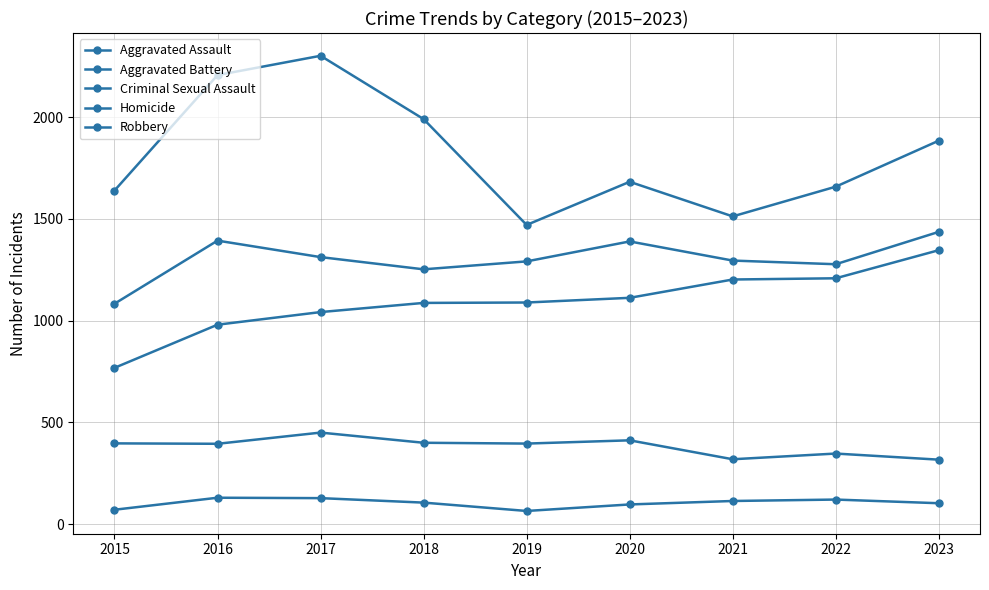

Is the value of Aggravated Battery at 2018 greater than the value of Criminal Sexual Assault at 2016?

Yes